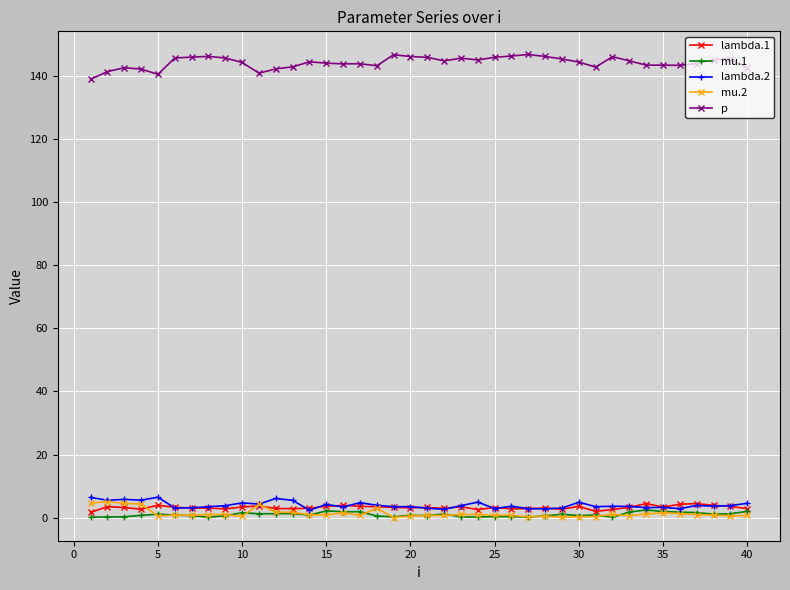

True or false: p and lambda.2 intersect in this chart.

False